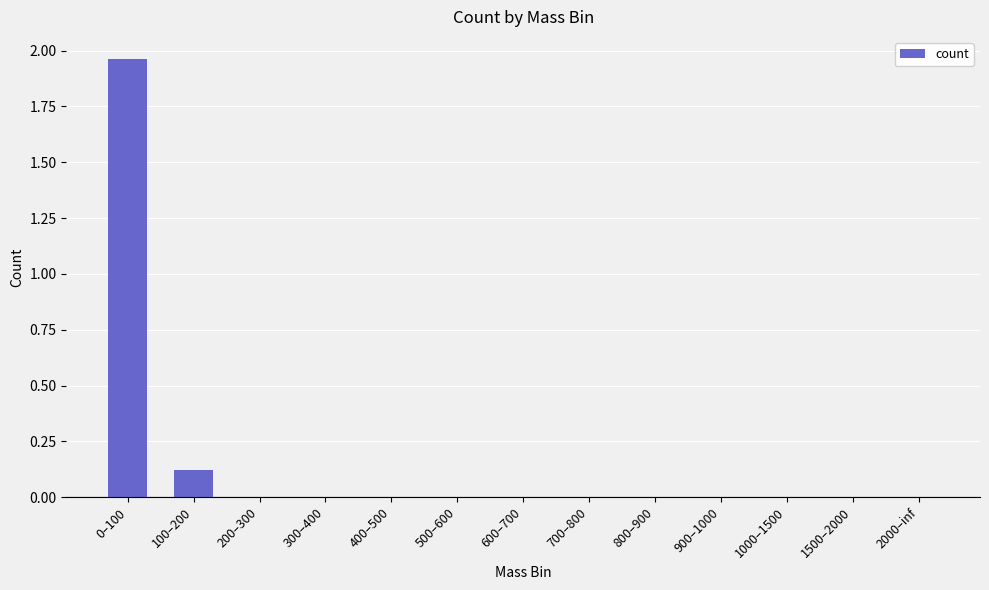

What is the change in value from 100–200 to 500–600?

-0.1